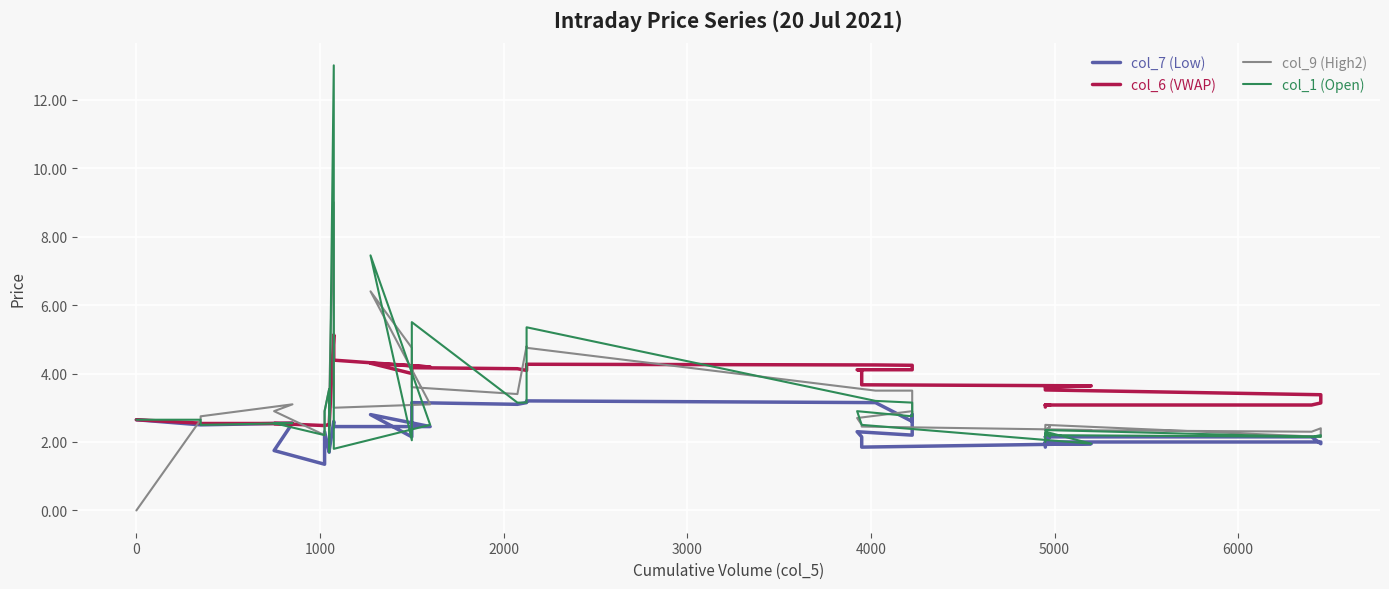

What is the value of the col_6 (VWAP) point at the 9th from the left?

2.5